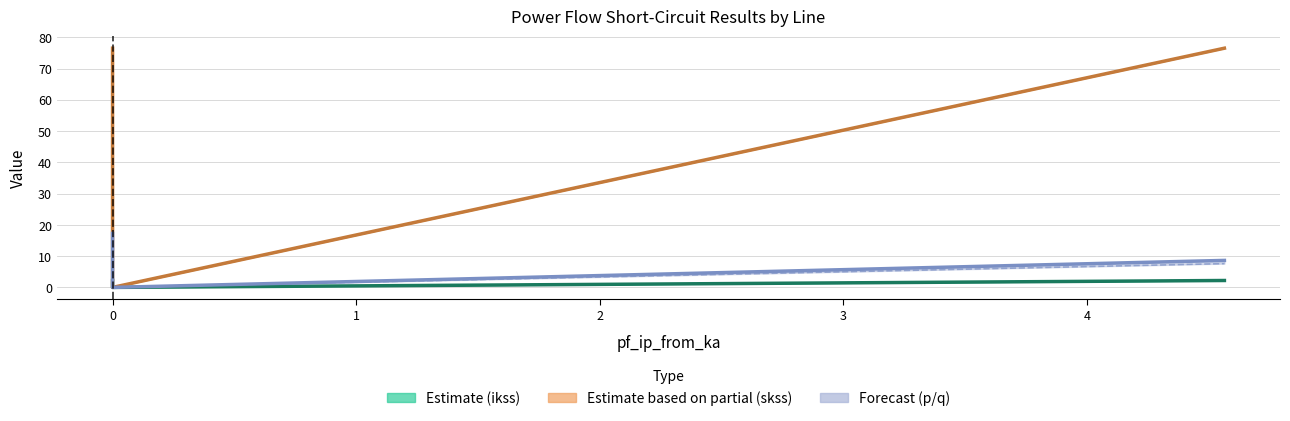

Between −1 and 0, which series saw the biggest shift?

Estimate partial (skss) (upper)